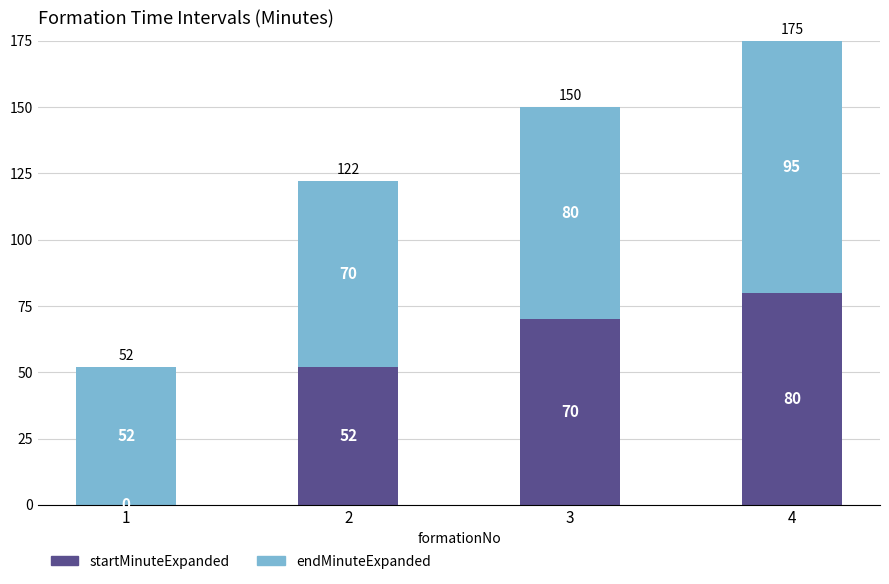

True or false: startMinuteExpanded has a value of -39 at 1.

False